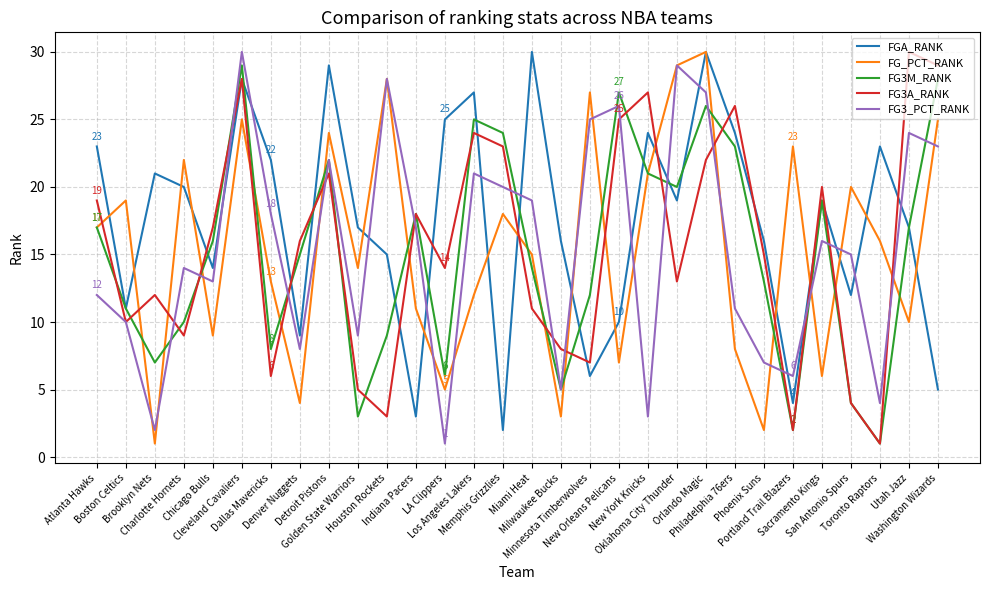

True or false: FG_PCT_RANK and FG3A_RANK cross at least once.

True